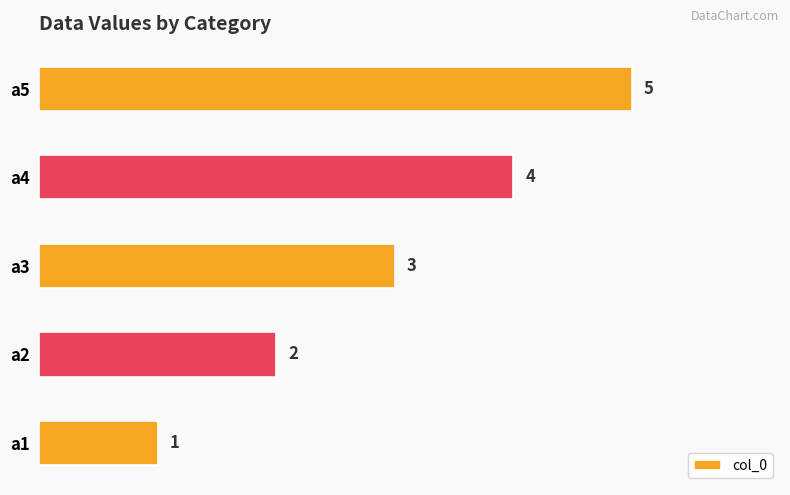

At which category does the chart reach its peak across all series?

a5